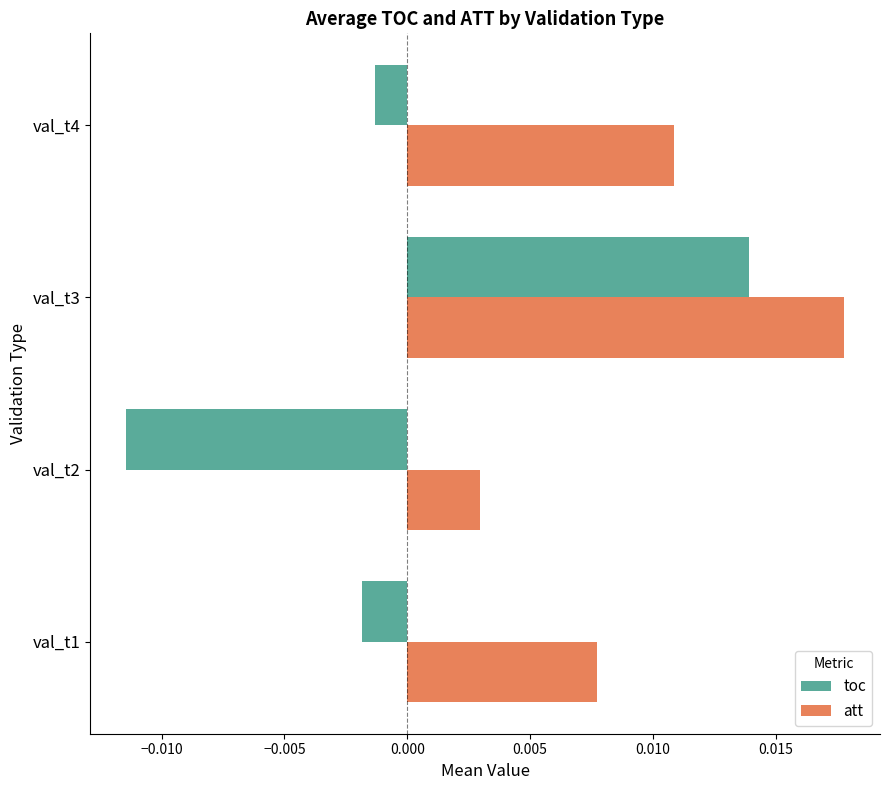

Which series has the widest spread of values?

toc